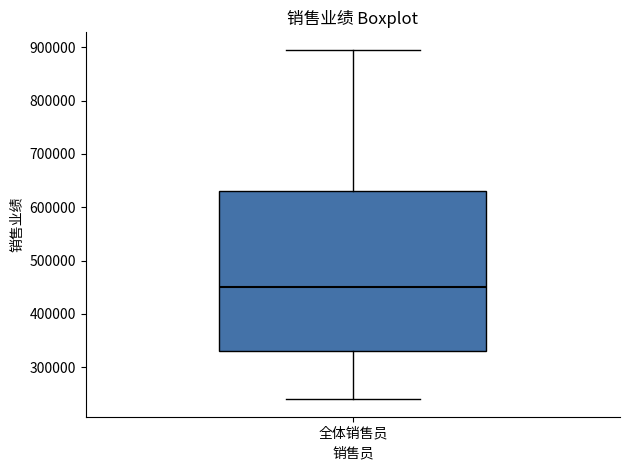

Read this box plot against the y-axis: the position of the median line, the range covered by the box, and the ends of both whiskers. The values are not printed on the chart, so give them approximately, as read against the axis.

median 450000, box 330000 to 630000, whiskers 240000 to 900000